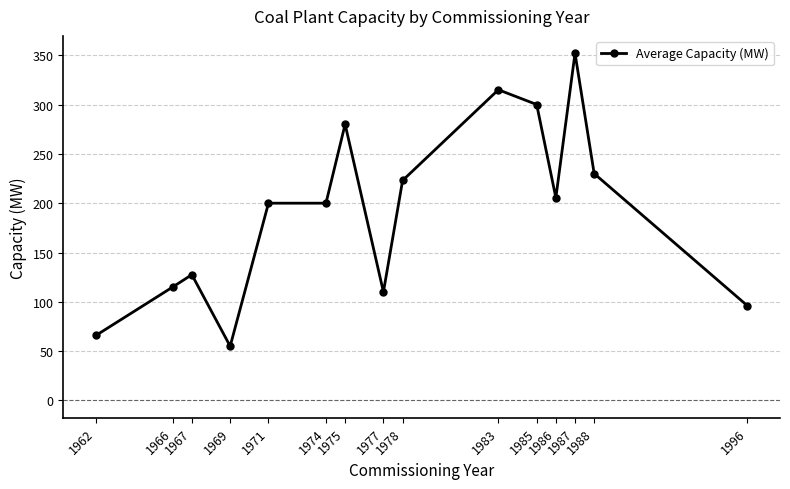

What is the ratio of the value at 1966 to the value at 1971?

0.6